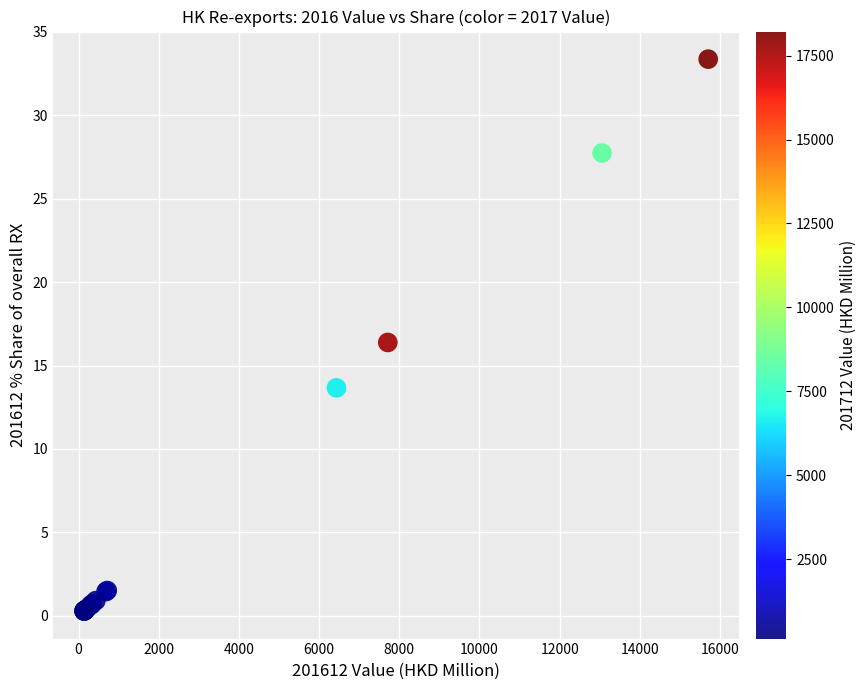

What Y value in the scatter plot is closest to 16?

16.4